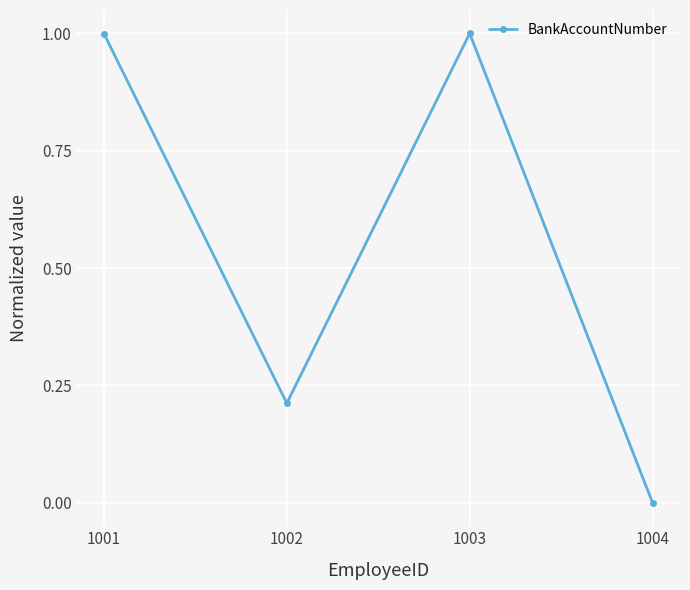

What is the maximum value shown in the chart?

1.0